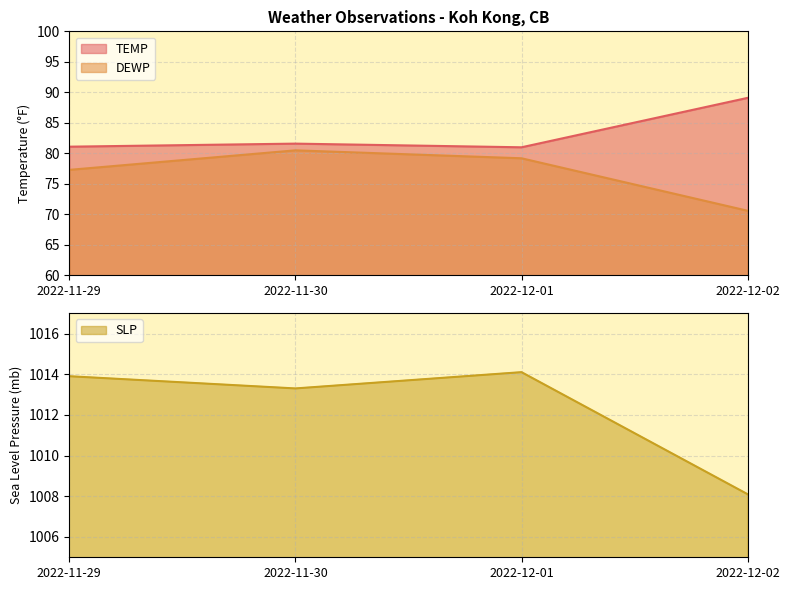

Which label corresponds to the largest value in the chart?

2022-12-01